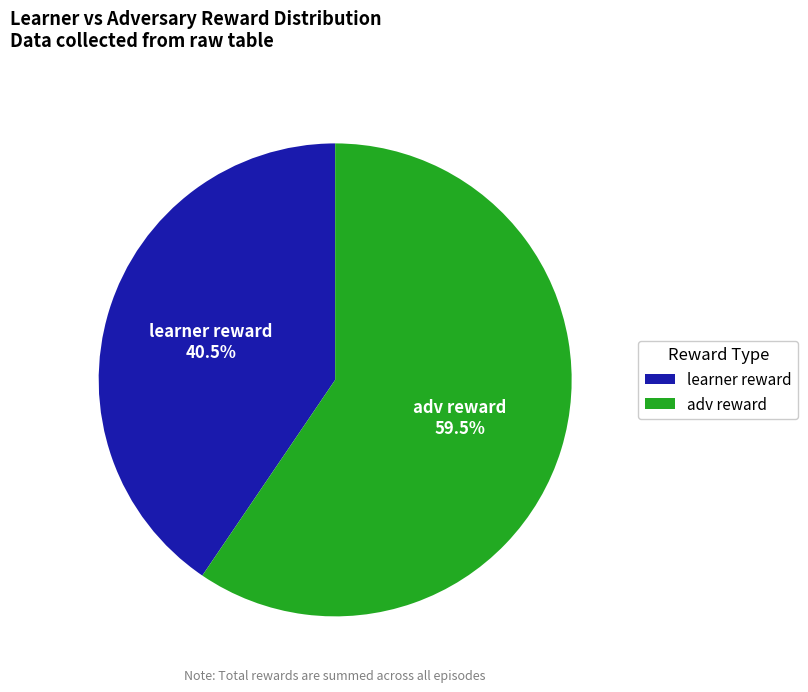

Which category has the smallest portion of the pie?

learner reward